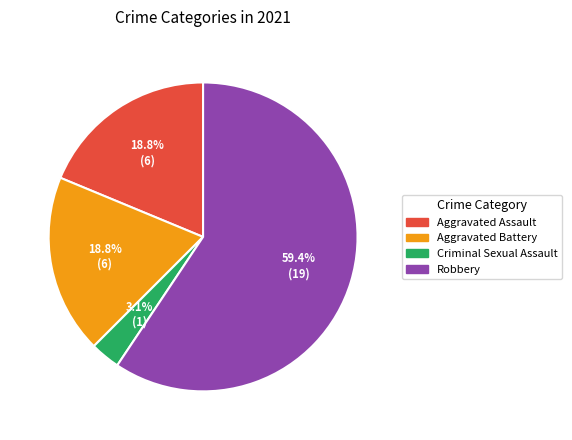

Approximately how many times larger is the value at Criminal Sexual Assault compared to Aggravated Assault?

0.2